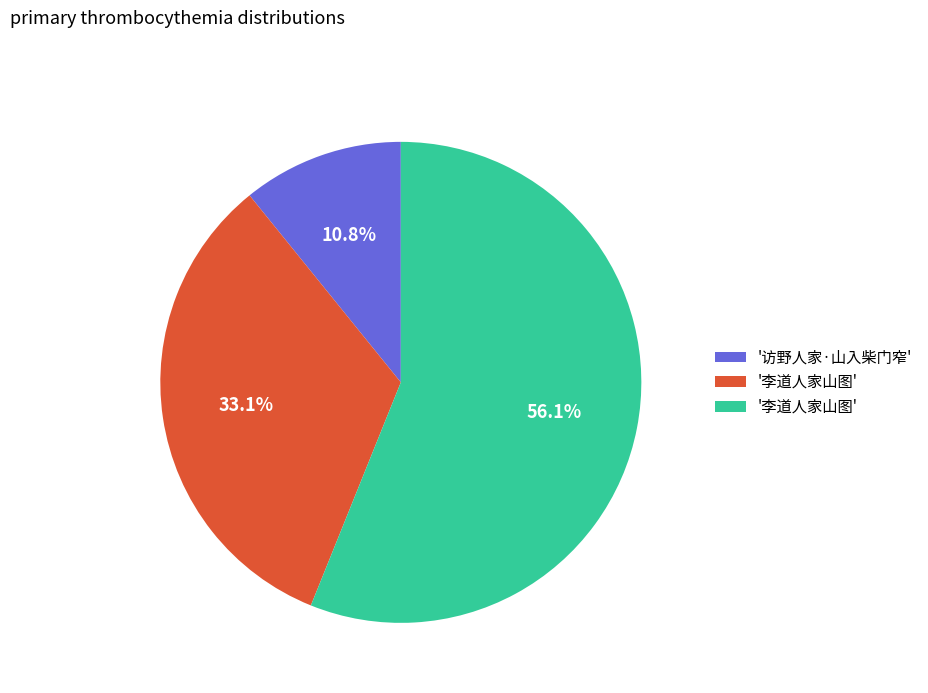

Count the number of slices in the pie.

3